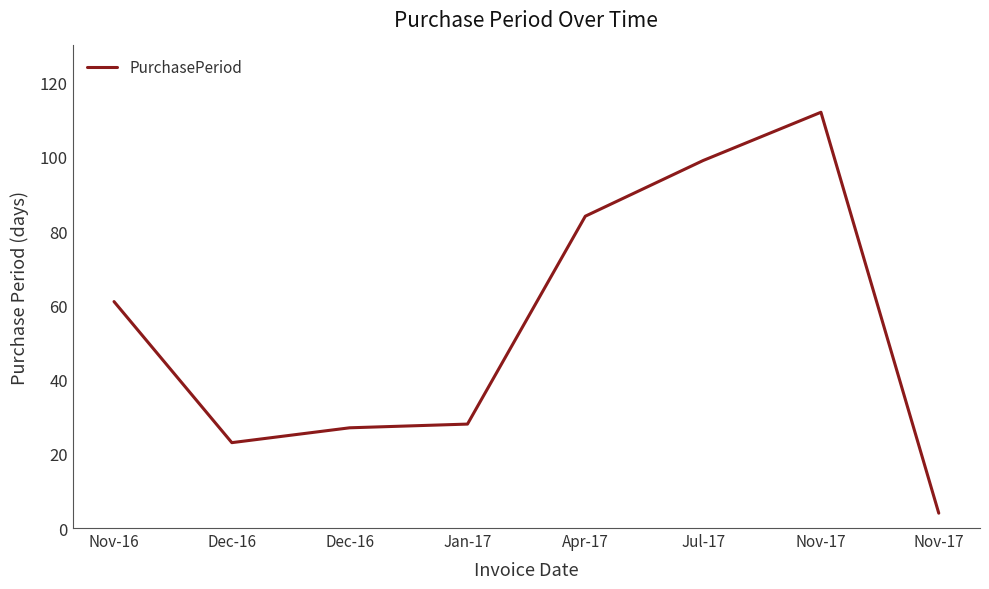

At which category does the data reach its first local valley?

Dec-16